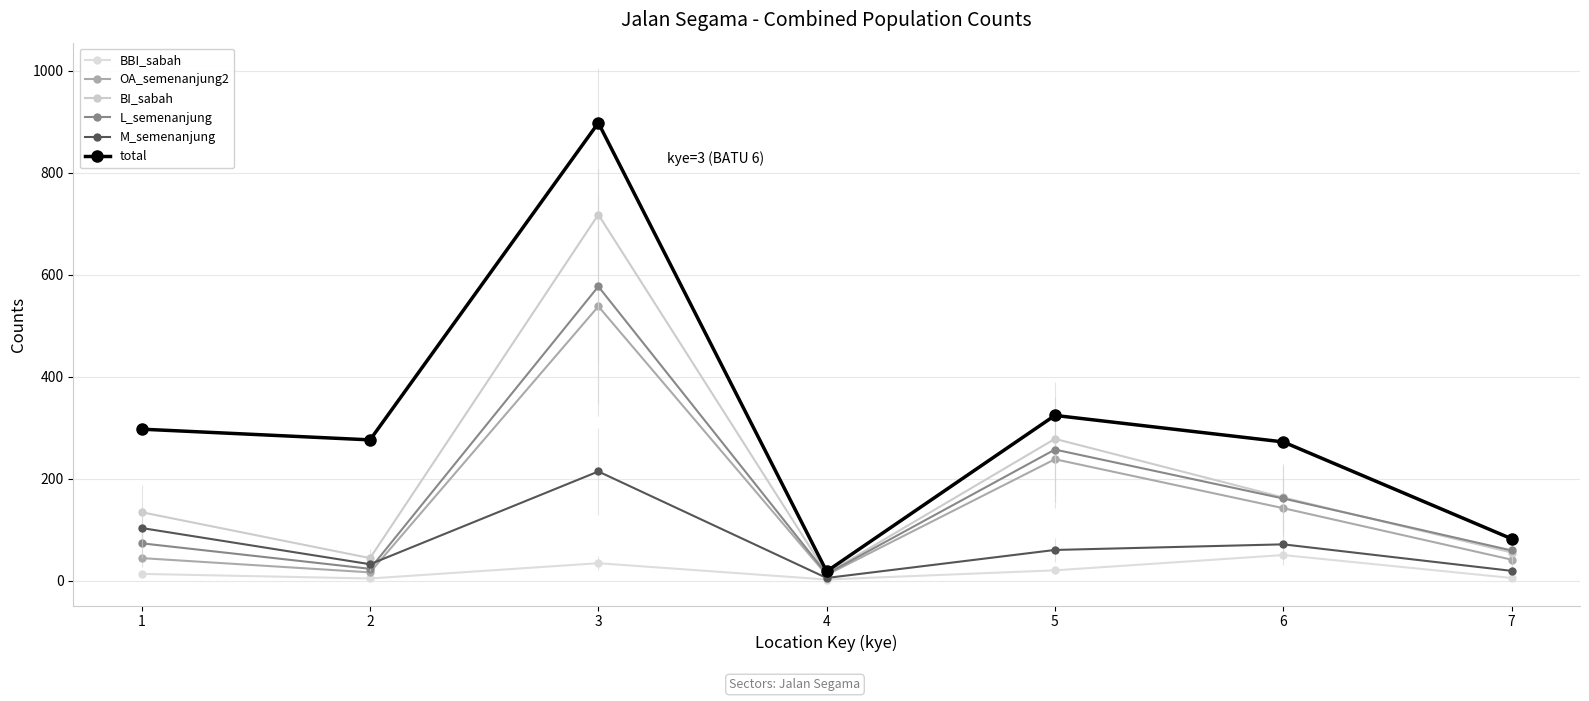

How many series are shown in this chart?

6